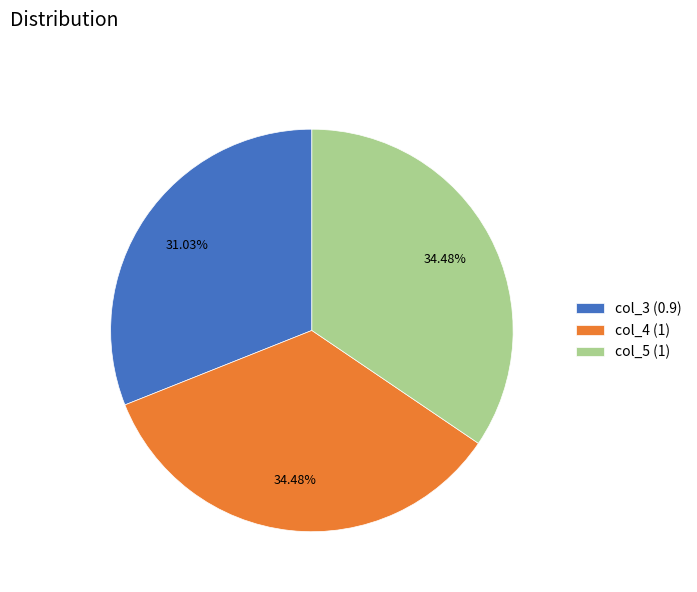

The col_4 slice represents 48% of the pie. True or false?

False